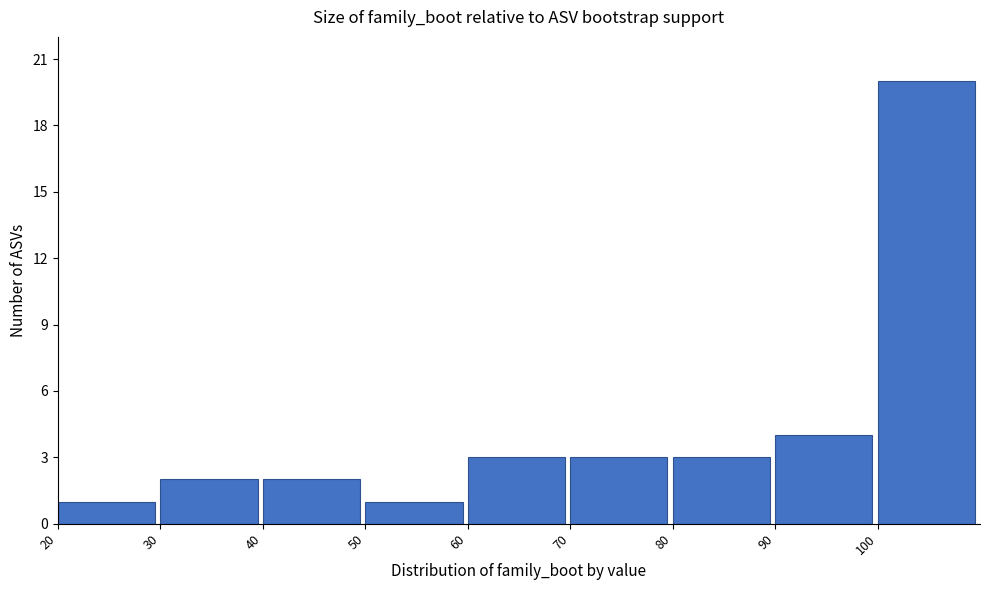

Reading left to right, transcribe this chart: for each bar, give the range it covers on the x-axis and its height. The values are not printed on the chart, so give them approximately, as read against the axis.

20 to 30: 1
30 to 40: 2
40 to 50: 2
50 to 60: 1
60 to 70: 3
70 to 80: 3
80 to 90: 3
90 to 100: 4
100 to 110: 20